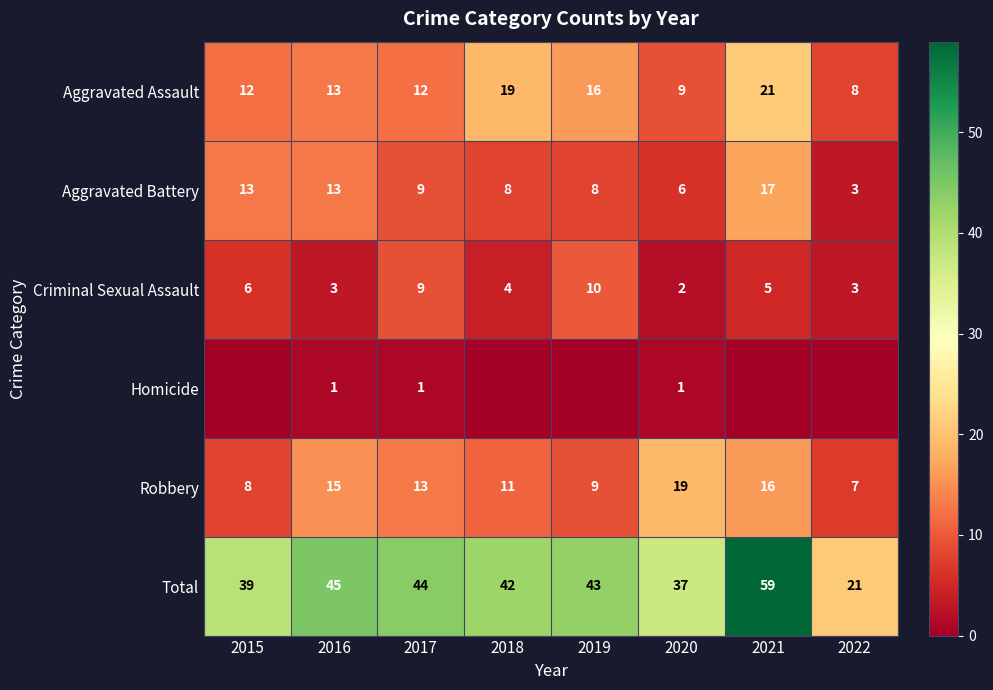

What value does the Criminal Sexual Assault series have at 2018?

4